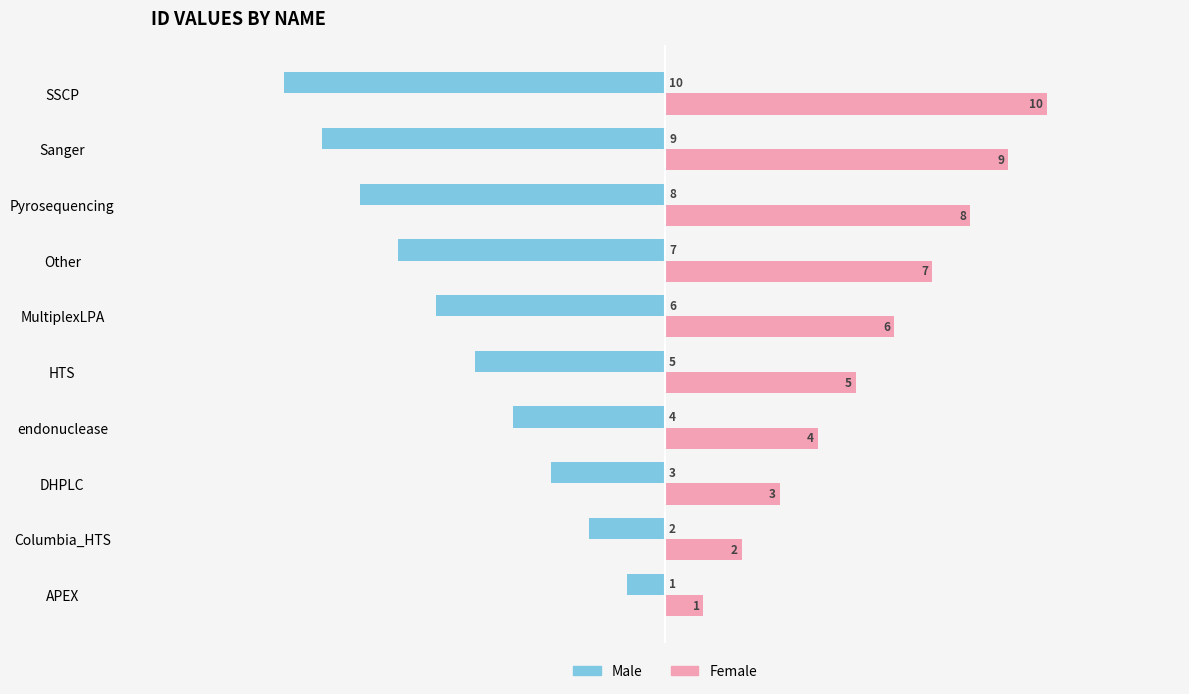

Is the value of Male at endonuclease greater than the value of Female at MultiplexLPA?

No